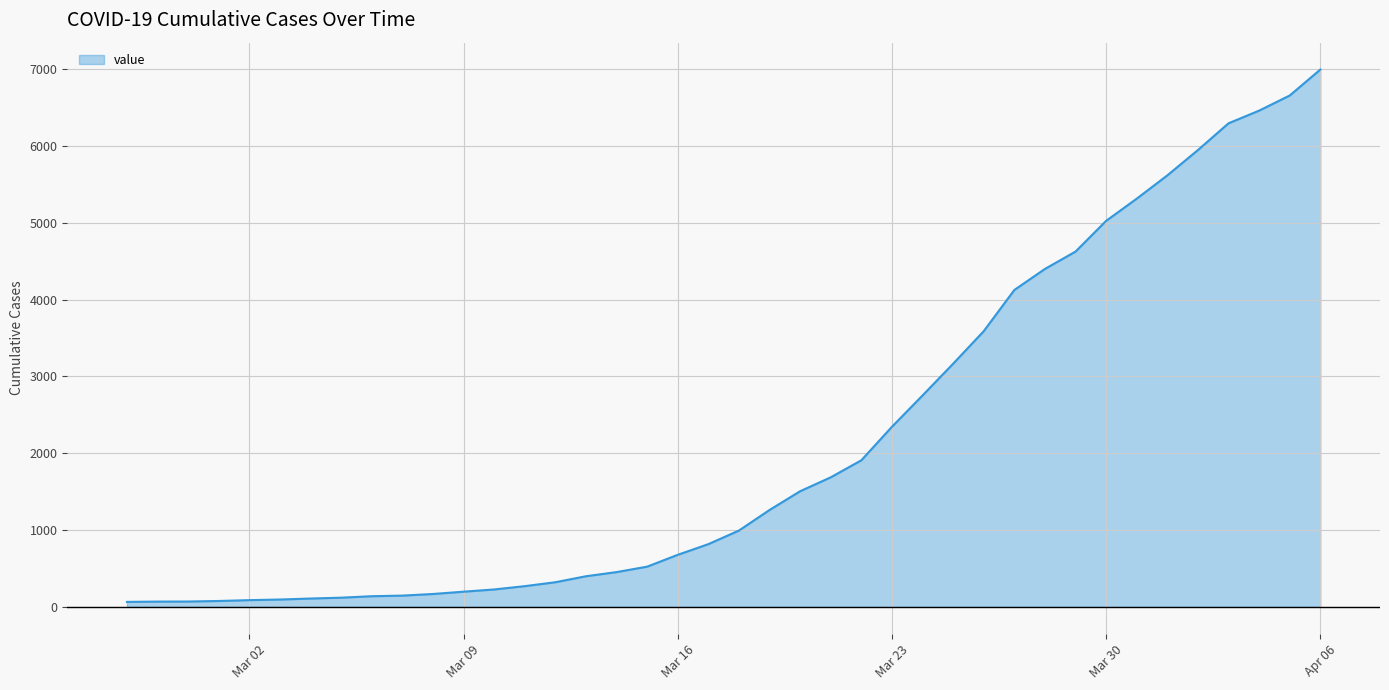

Count the number of data series in this chart.

1